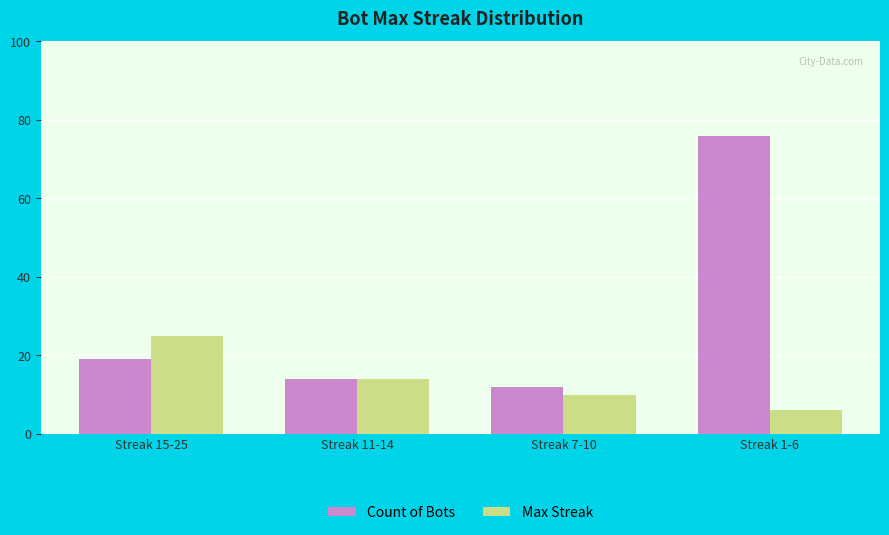

Is the value of Count of Bots at Streak 1-6 greater than the value of Max Streak at Streak 1-6?

Yes